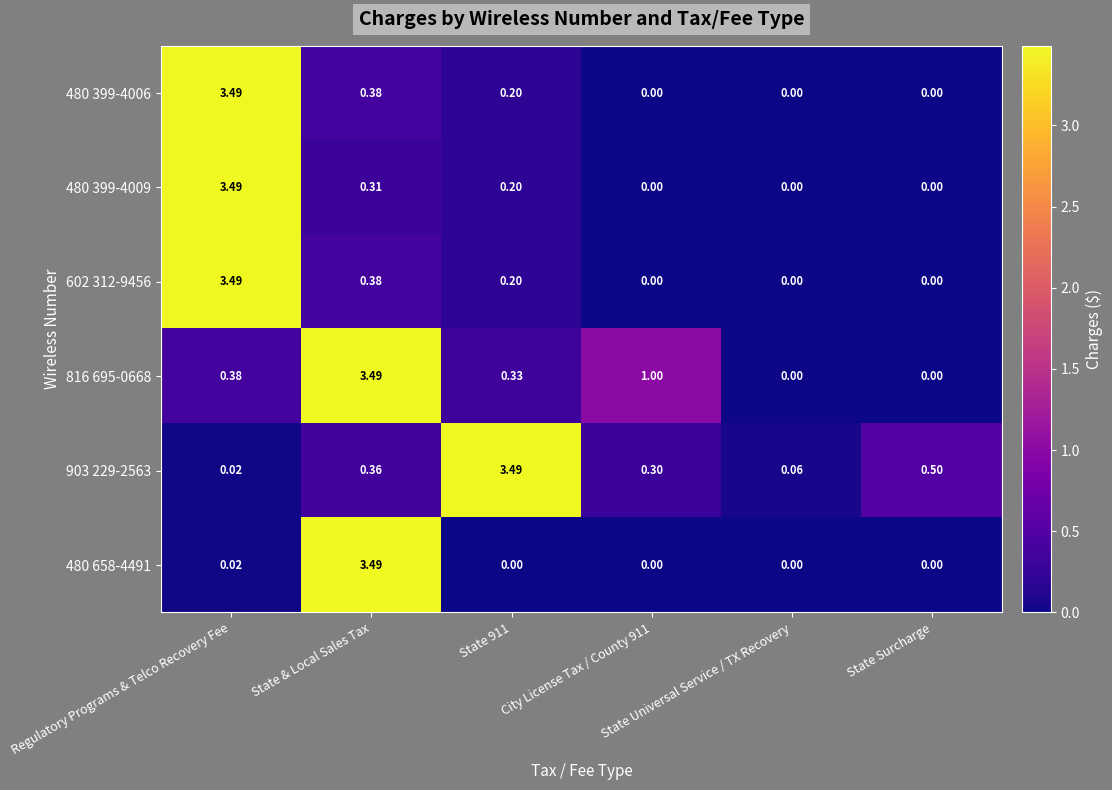

What is the maximum value shown in the chart?

3.5